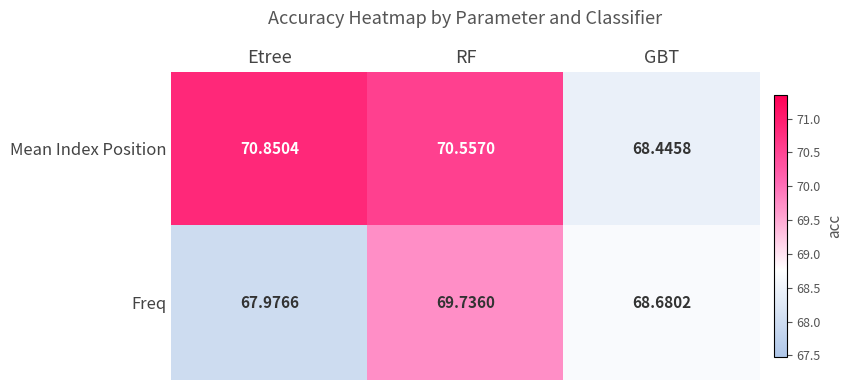

At which label is Freq closest to 68?

Etree